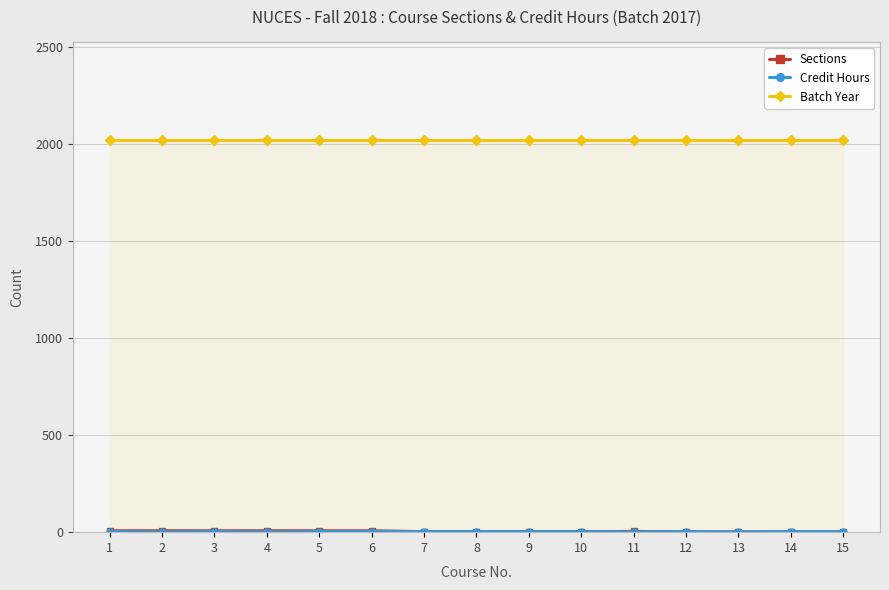

Rank the series by their maximum value, from lowest to highest.

Credit Hours, Sections, Batch Year